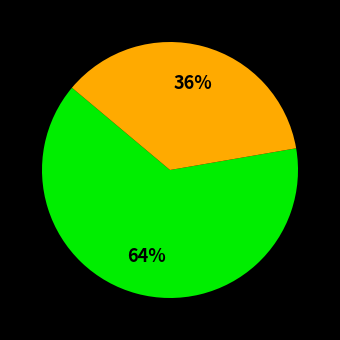

To the nearest percent, what is the average slice percentage?

50%